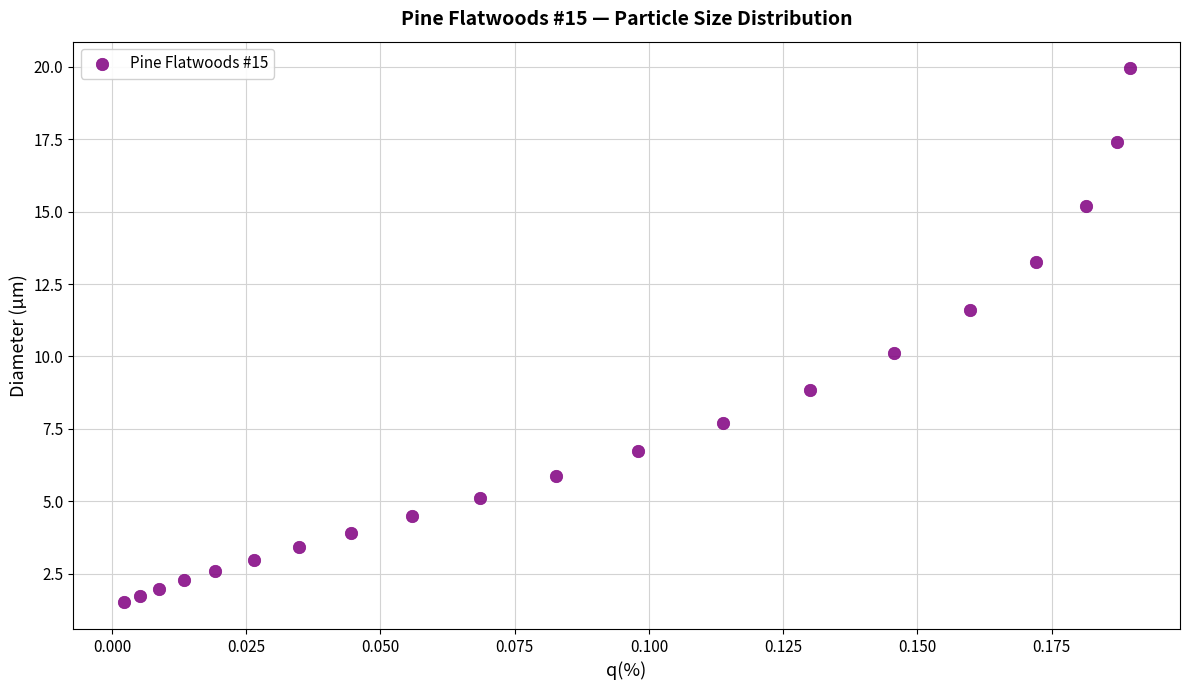

What is the range of Y values (max minus min)?

18.4